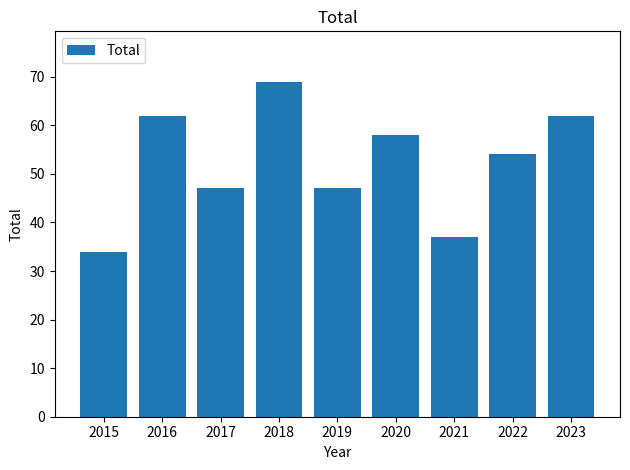

Count the values in the range 47 to 62.

6